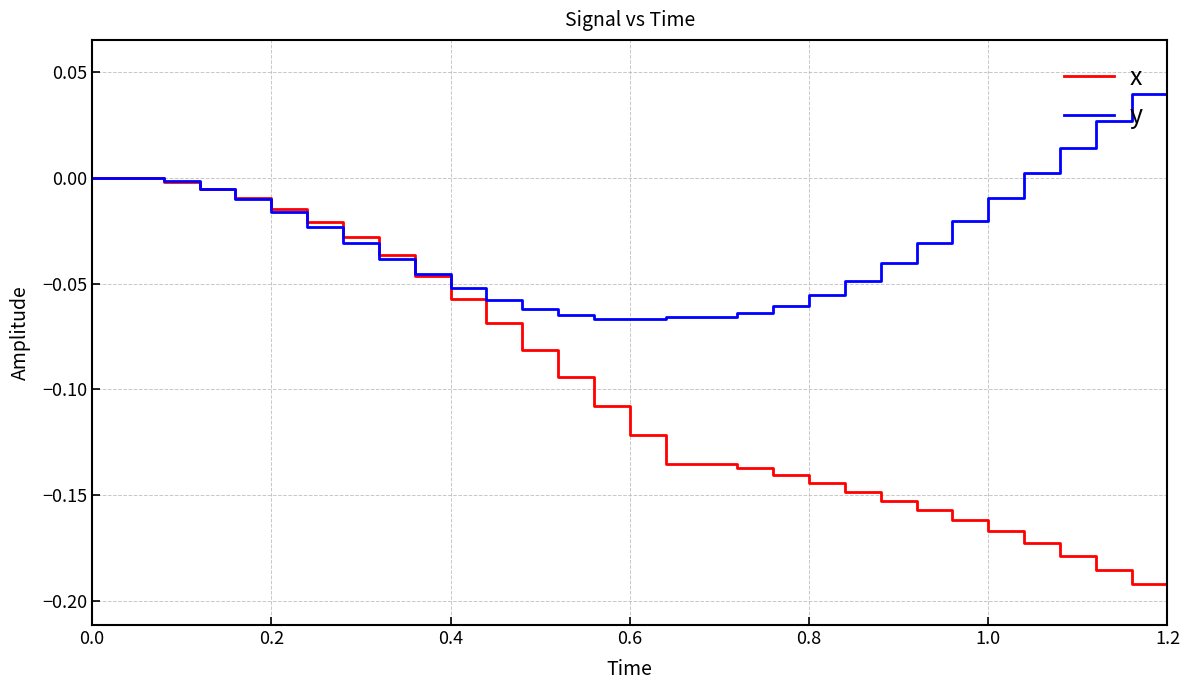

Which series has the widest spread of values?

x